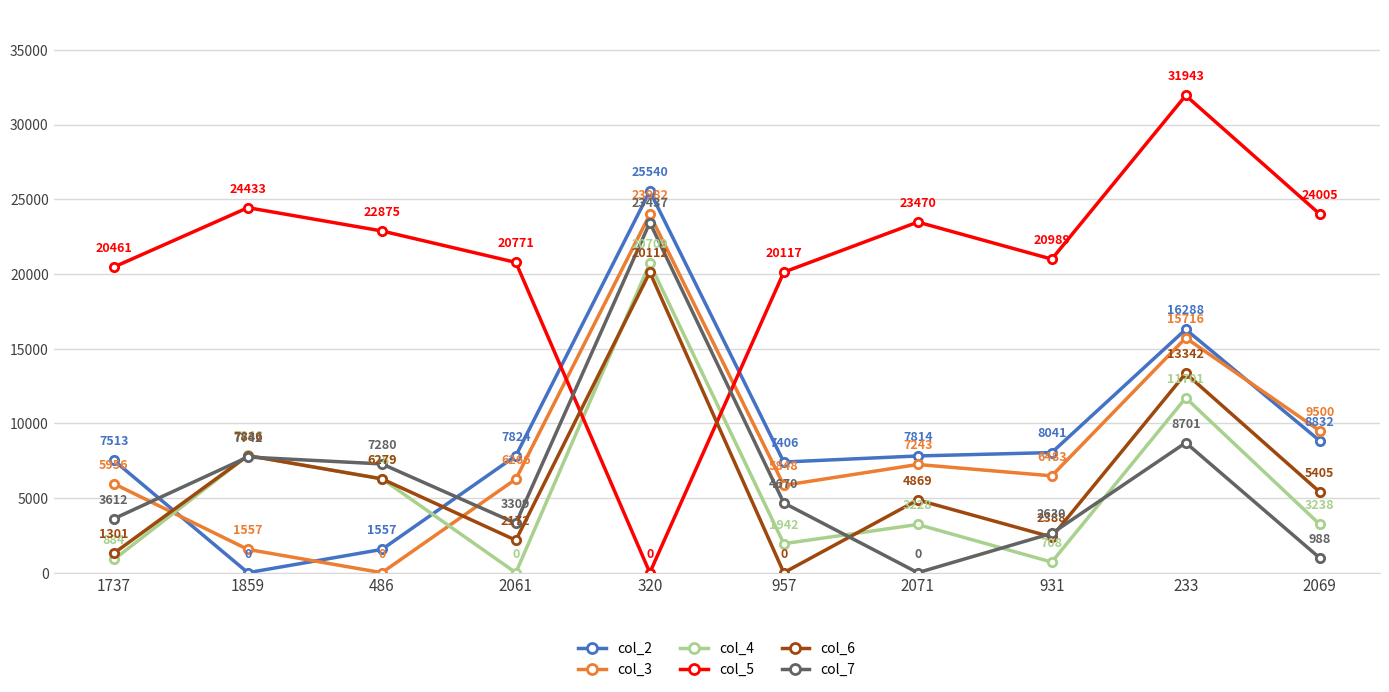

Where is col_4 nearest to the value 10354?

233